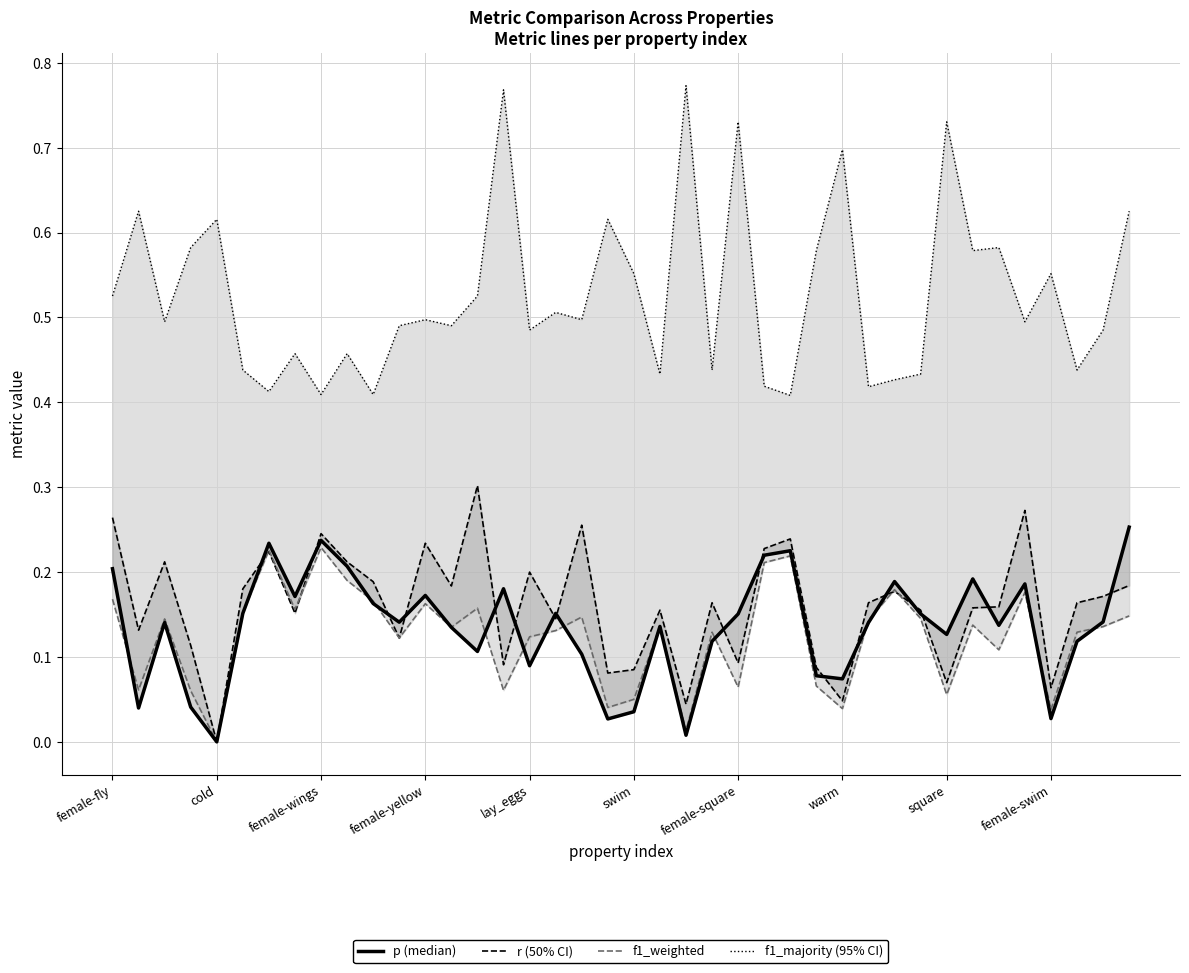

At which label is f1_majority (outer CI) closest to 0?

26